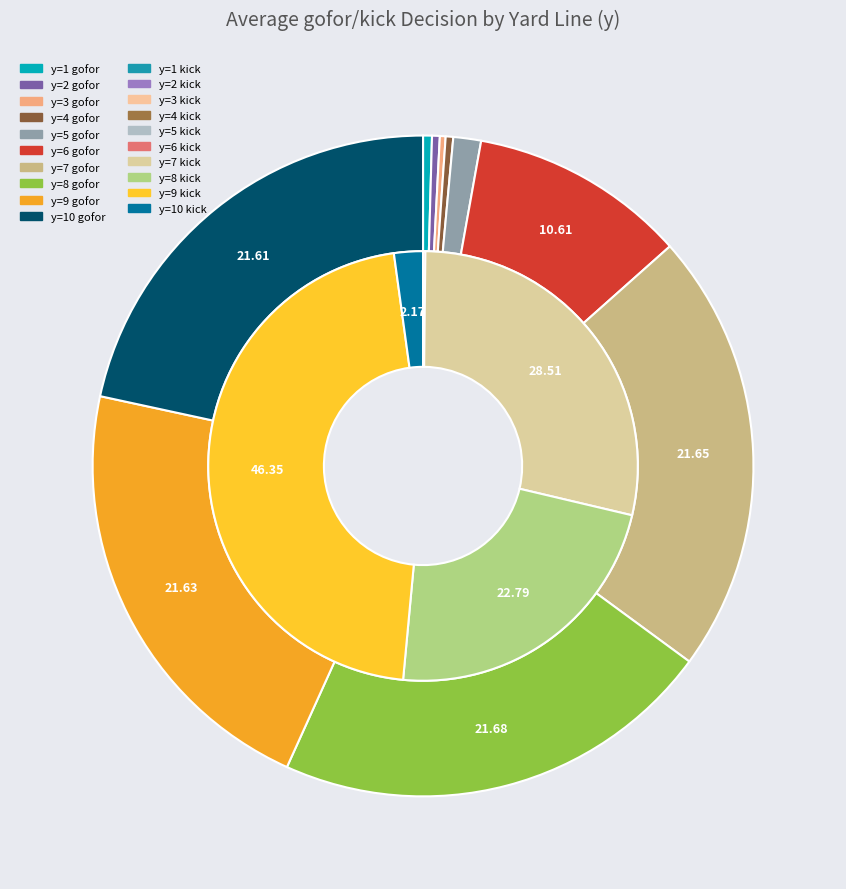

Does y=6 account for over 50% of the chart?

No